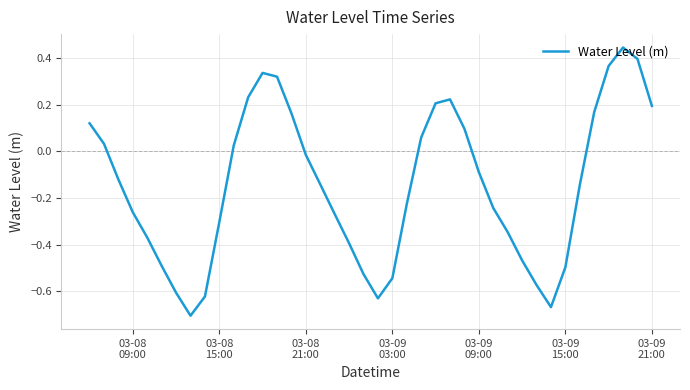

What is the difference between the maximum and minimum values?

1.2